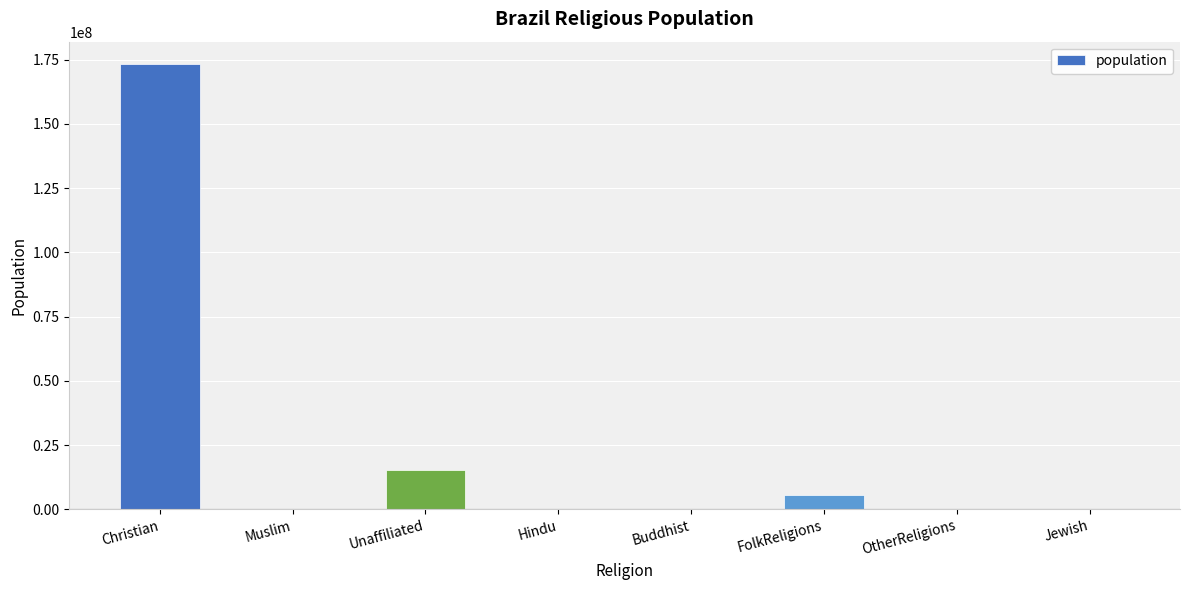

What is the greatest value displayed?

173300000